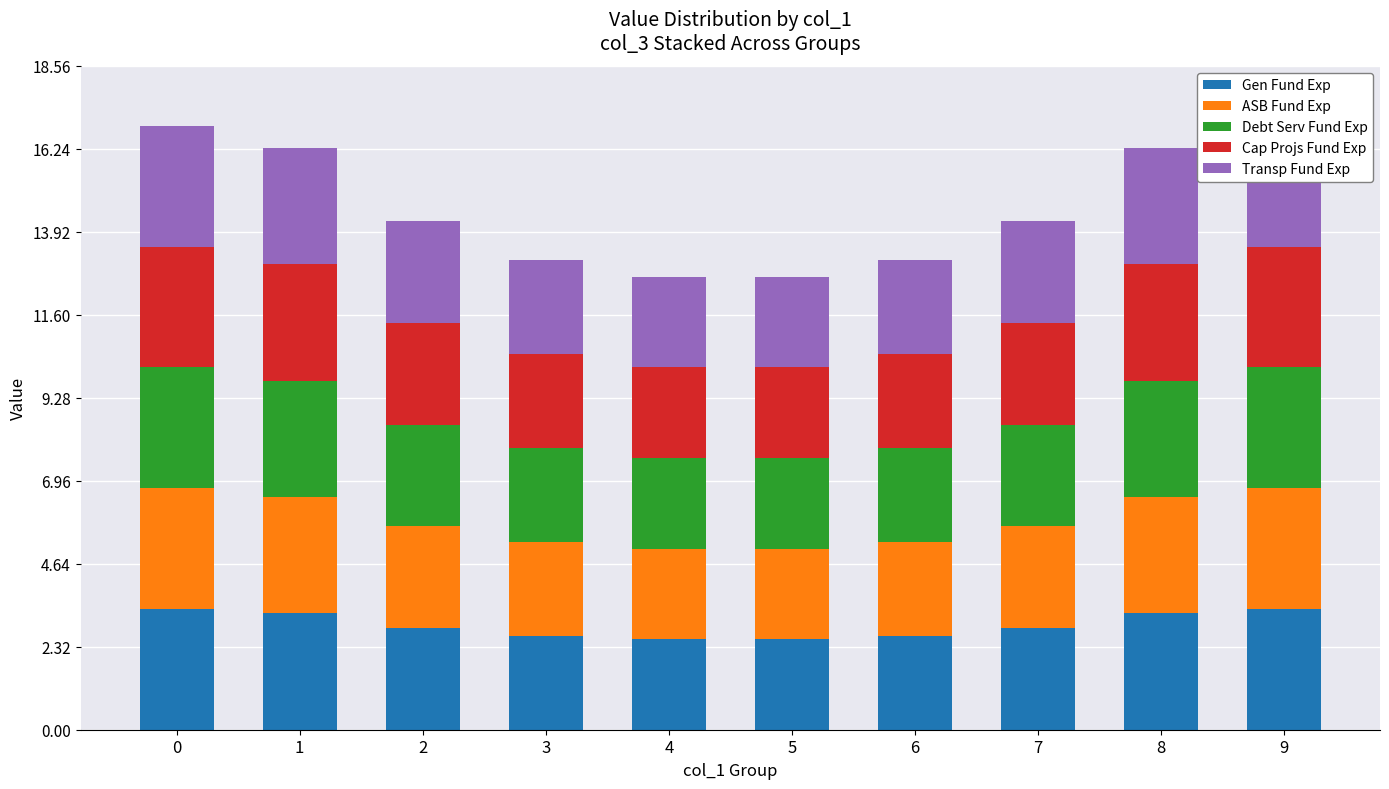

What is the maximum value shown in the chart?

3.4